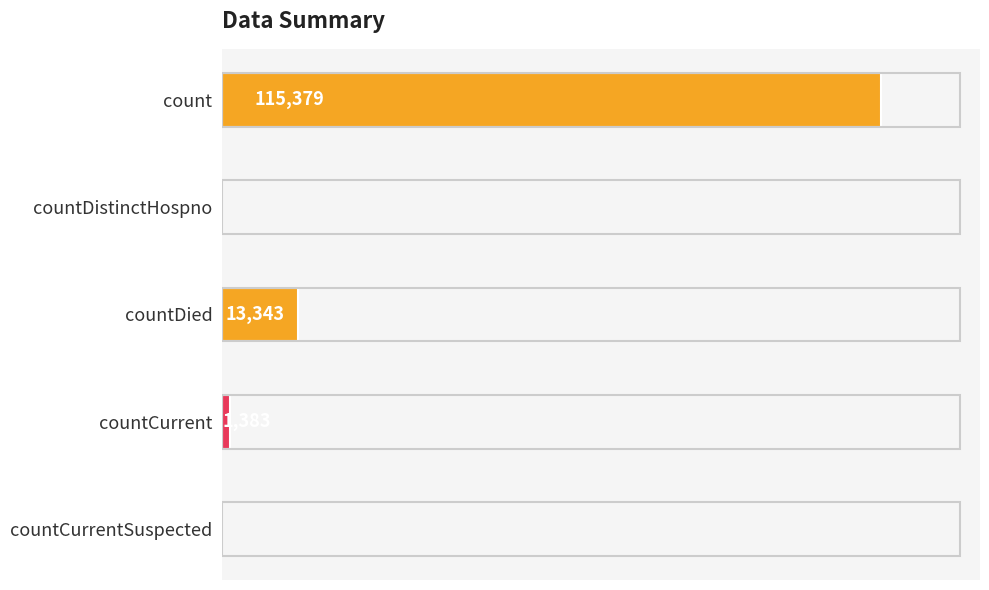

Are the bars grouped side by side (vs. stacked)?

No